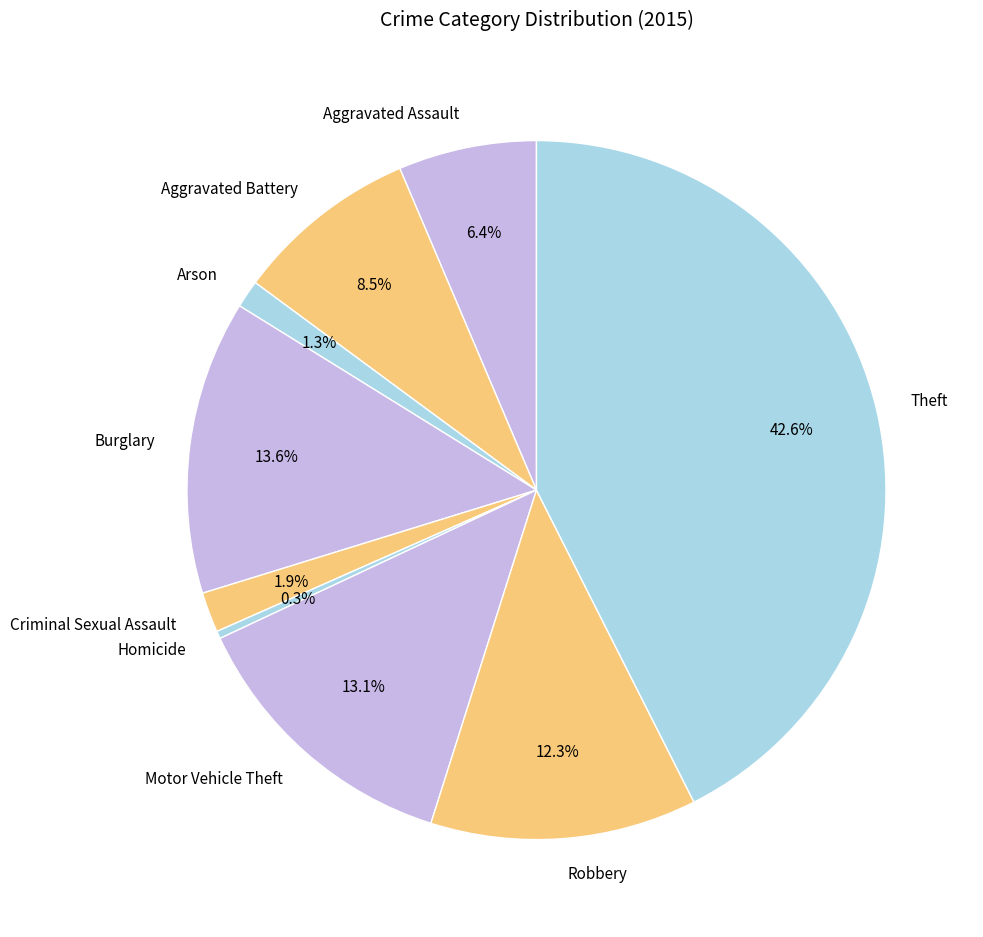

What portion of the pie excludes Burglary?

86.4%